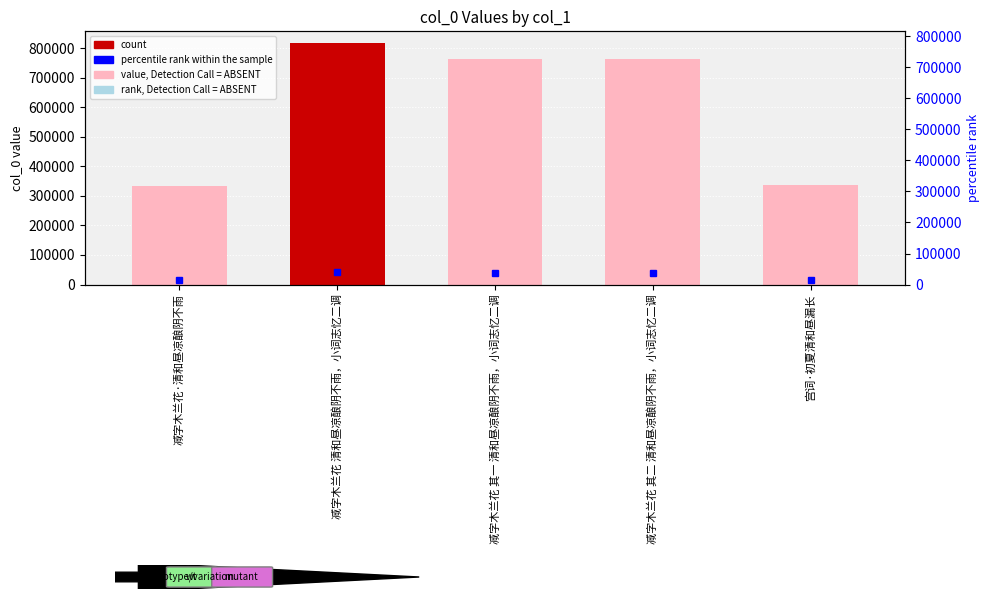

What is the change in value from 减字木兰花 清和昼凉酿阴不雨，小词志忆二调 to 宫词·初夏清和昼漏长?

-479953